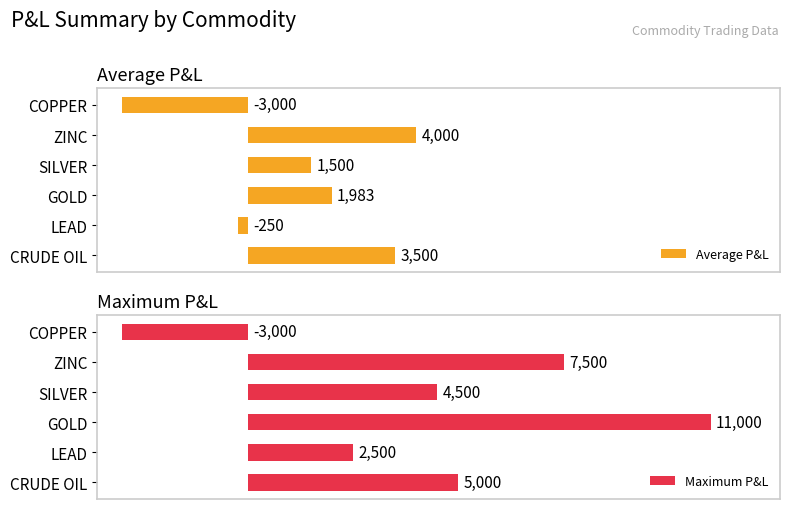

Rank the categories by Average P&L value from highest to lowest.

ZINC, CRUDE OIL, GOLD, SILVER, LEAD, COPPER